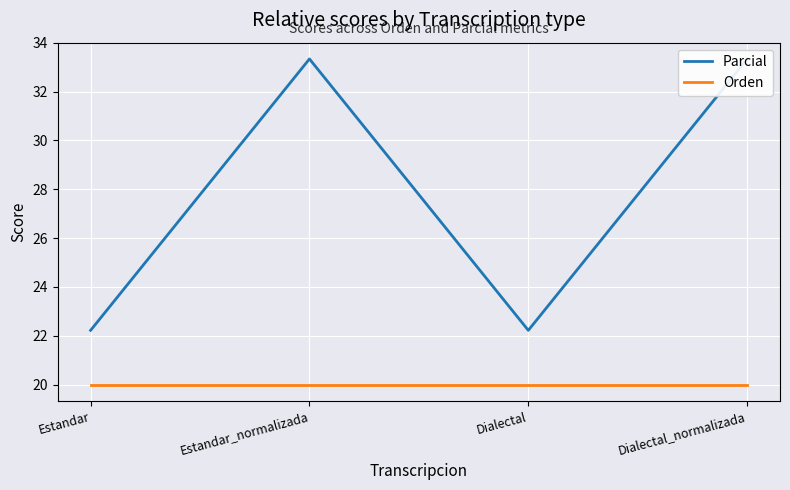

Reading left to right, extract all data points from this chart.

Parcial: Estandar=22.2	Estandar_normalizada=33.3	Dialectal=22.2	Dialectal_normalizada=33.3
Orden: Estandar=20.0	Estandar_normalizada=20.0	Dialectal=20.0	Dialectal_normalizada=20.0